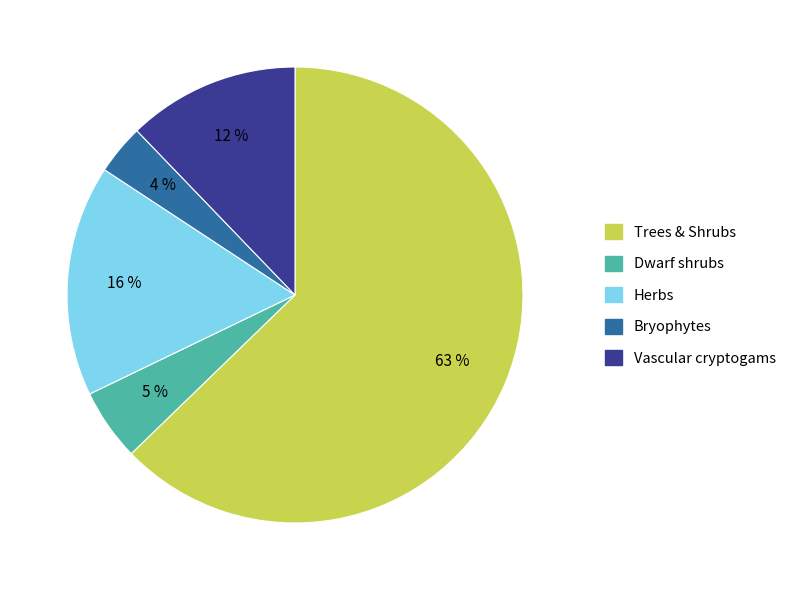

Is there any slice that represents more than half of the pie?

Yes